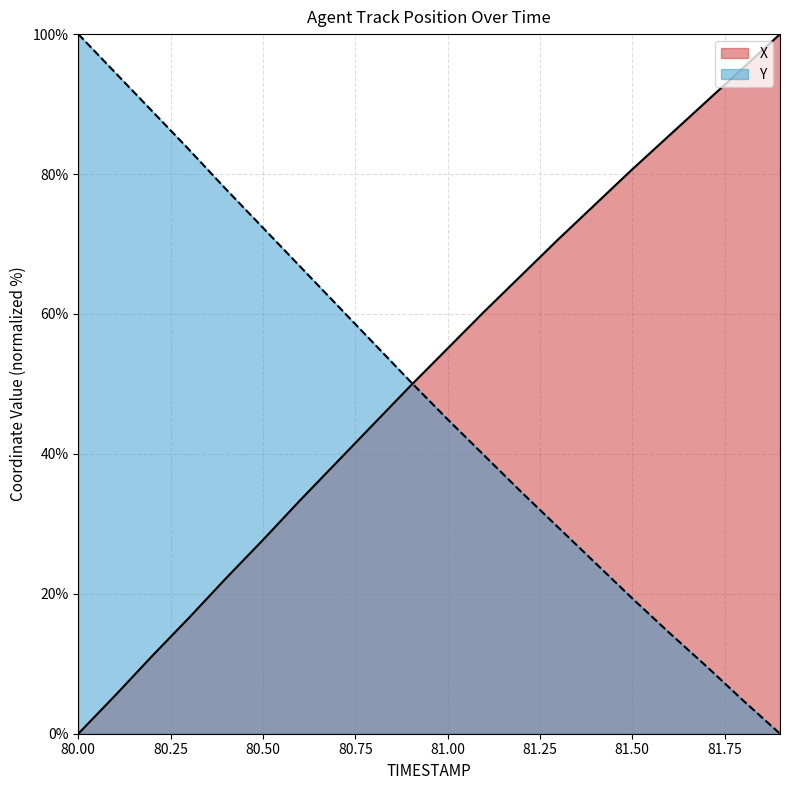

Reading right to left, transcribe all the data shown in this chart.

X: 100.0	95.2	90.3	85.5	80.7	75.7	70.7	65.5	60.4	55.1	49.8	44.3	38.8	33.3	27.7	22.2	16.6	11.1	5.5	0.0
Y: 0.0	4.8	9.7	14.4	19.3	24.4	29.5	34.5	39.7	44.9	50.3	55.8	61.3	66.8	72.3	77.8	83.5	89.0	94.5	100.0